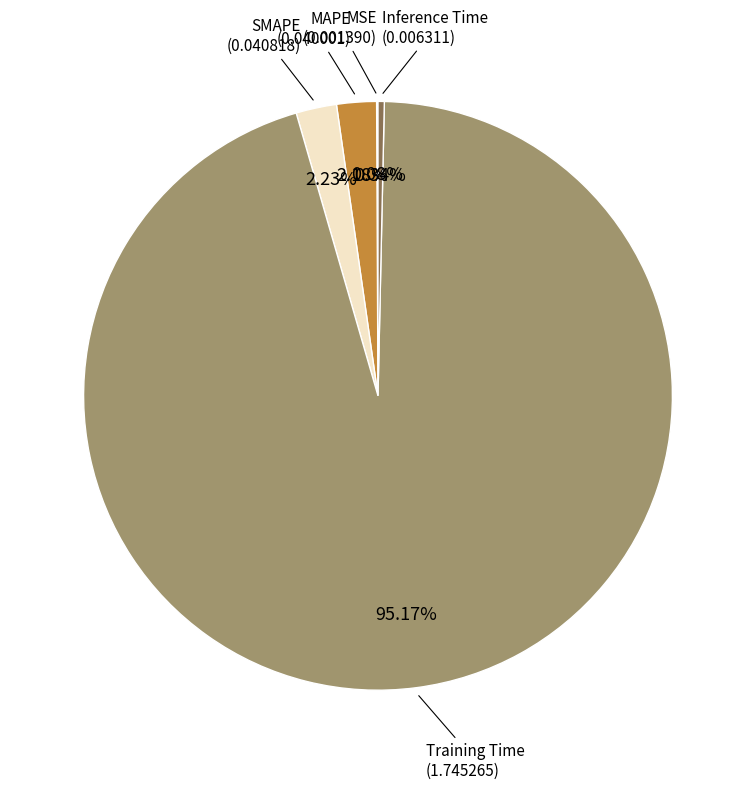

Is there any slice that represents more than half of the pie?

Yes